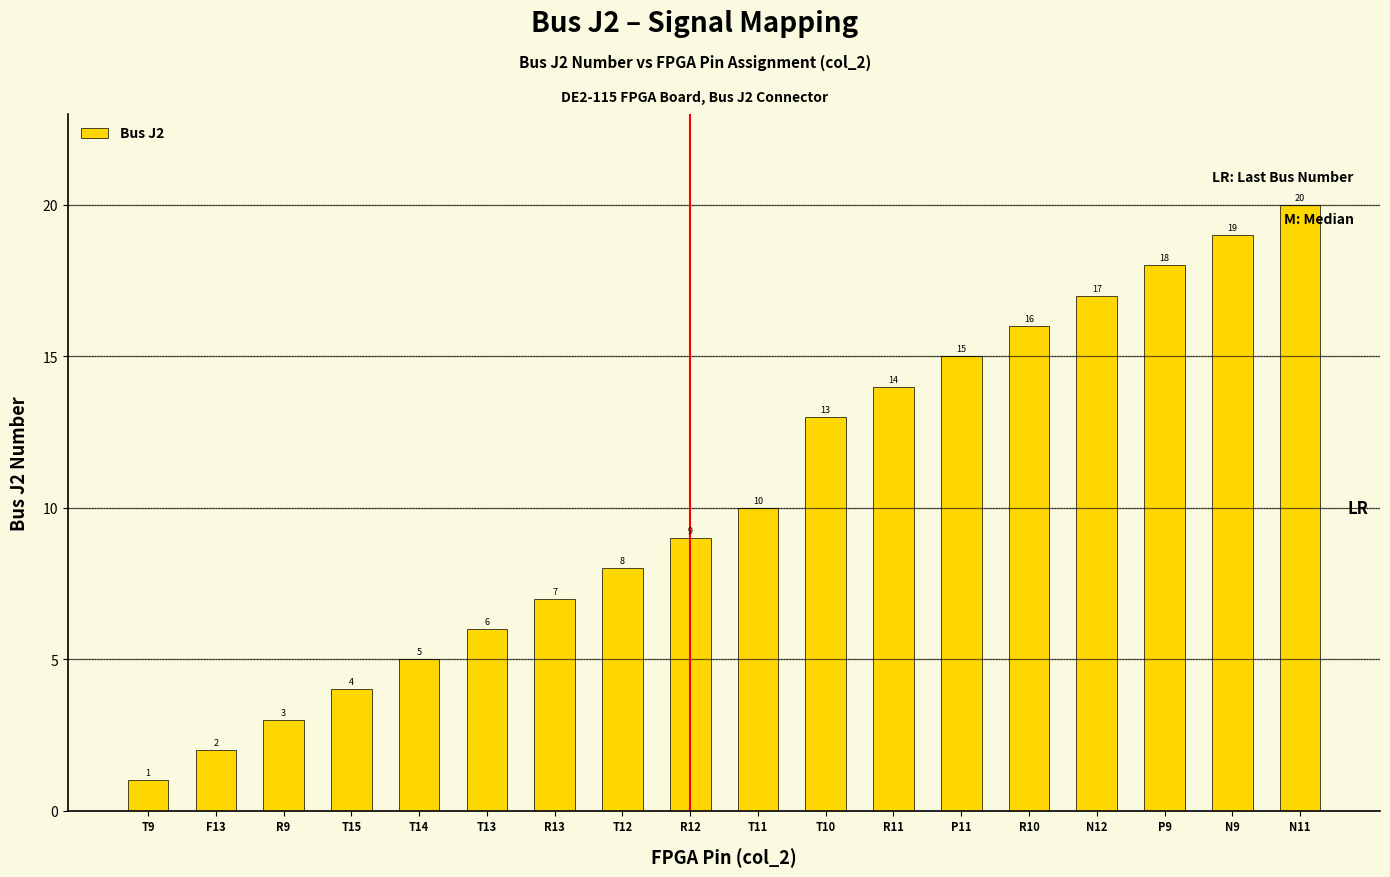

What is the difference between the maximum and minimum values?

19